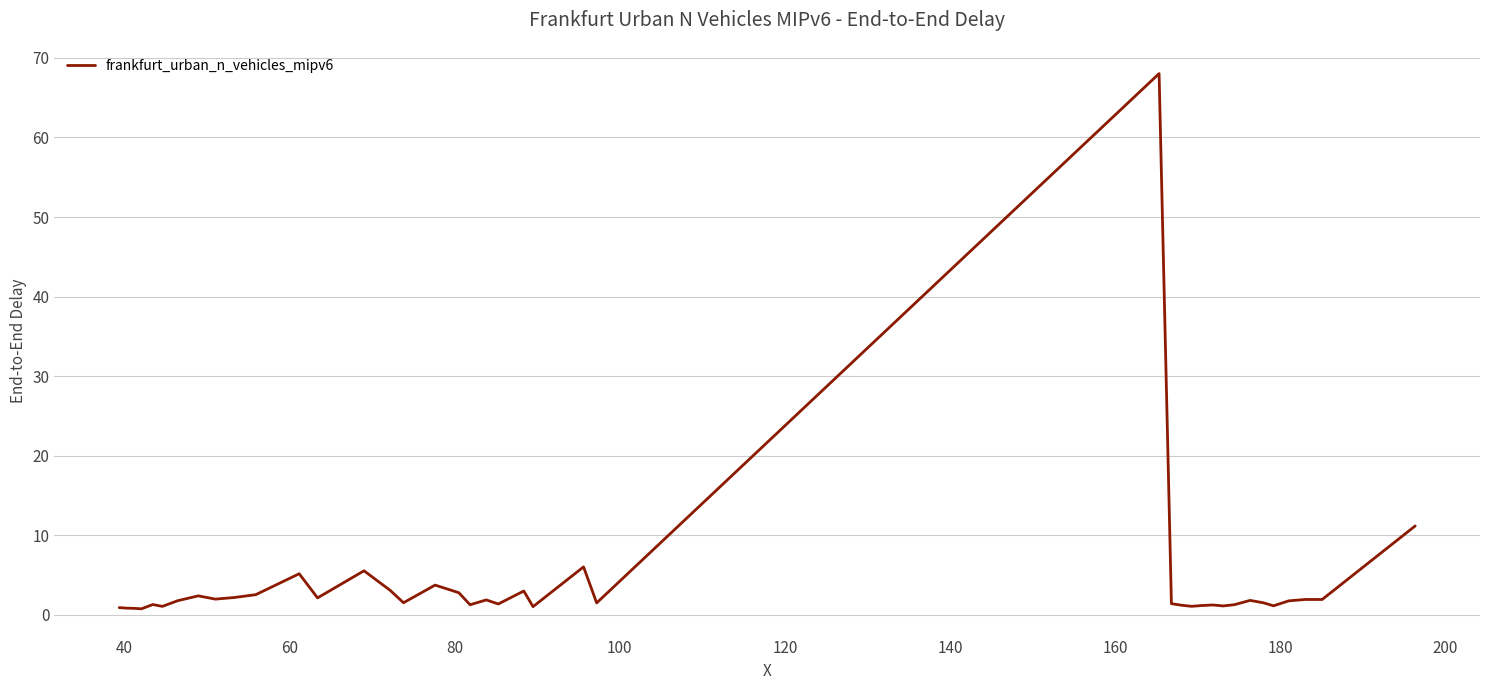

What is the maximum value shown in the chart?

68.0